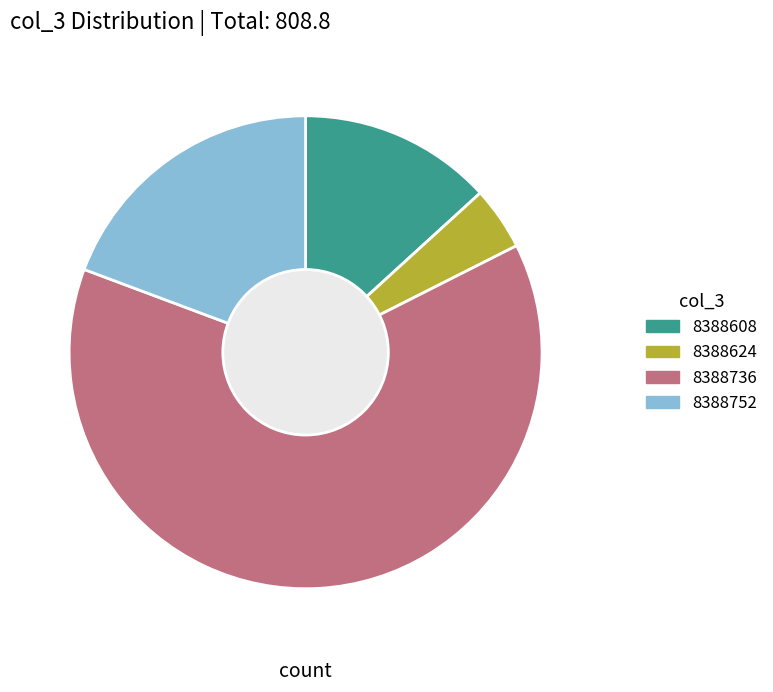

Count the number of slices in the pie.

4